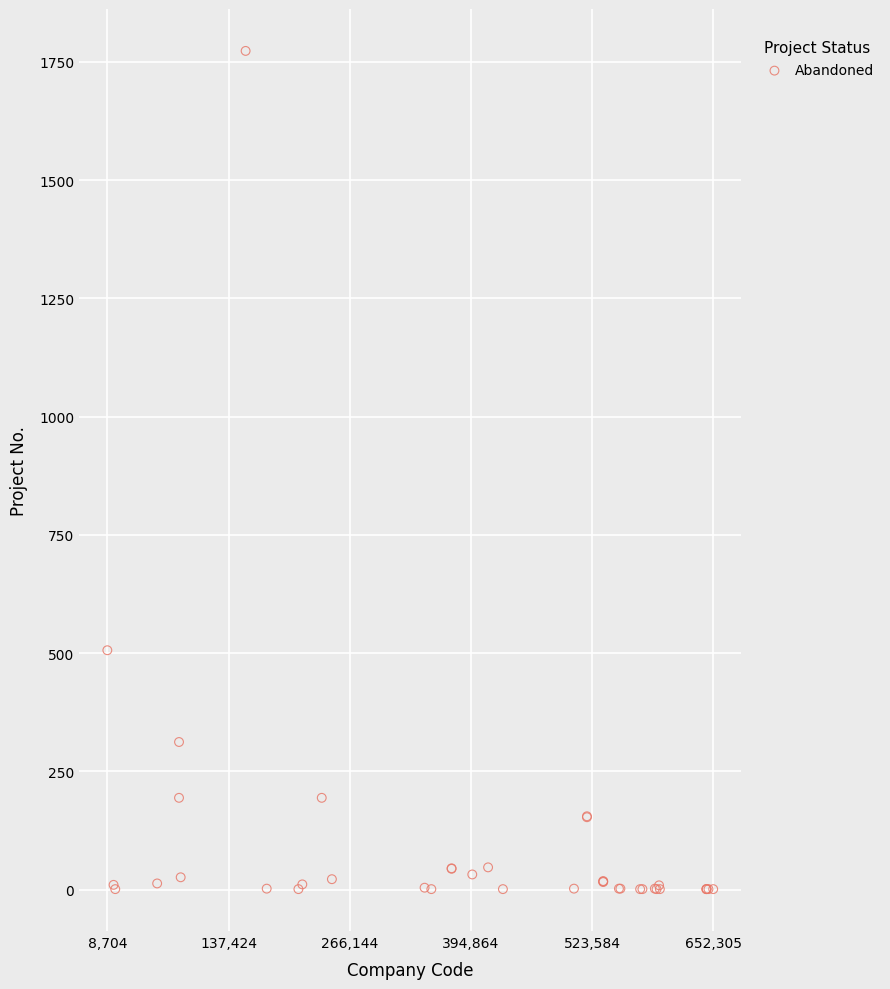

What Y value in the scatter plot is closest to 887?

506